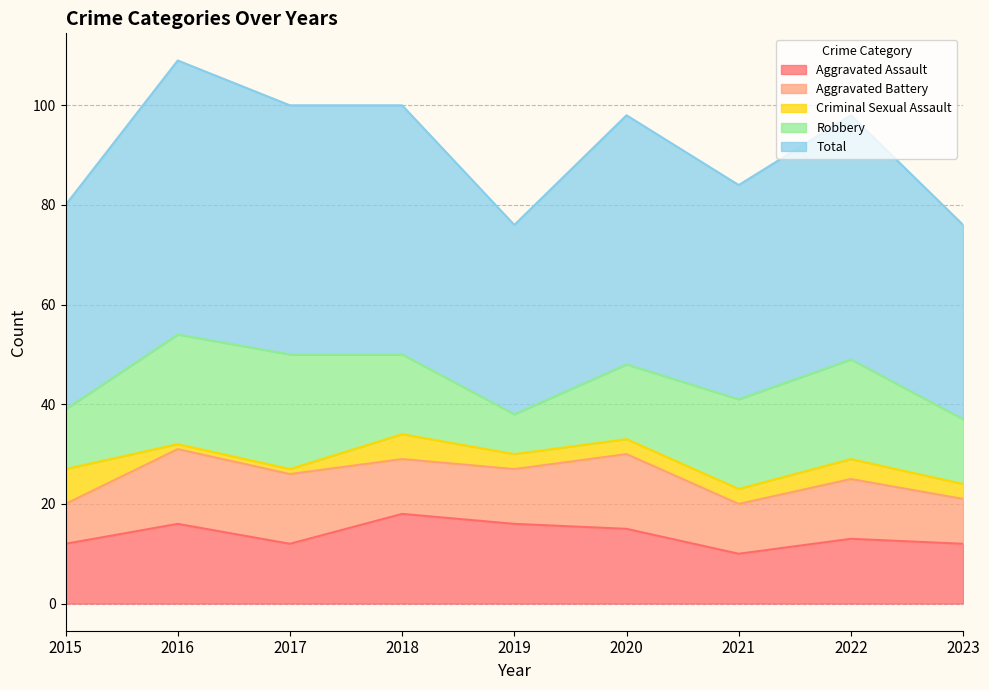

Reading left to right, extract all data points from this chart.

Aggravated Assault: 2015=12	2016=16	2017=12	2018=18	2019=16	2020=15	2021=10	2022=13	2023=12
Aggravated Battery: 2015=8	2016=15	2017=14	2018=11	2019=11	2020=15	2021=10	2022=12	2023=9
Criminal Sexual Assault: 2015=7	2016=1	2017=1	2018=5	2019=3	2020=3	2021=3	2022=4	2023=3
Robbery: 2015=12	2016=22	2017=23	2018=16	2019=8	2020=15	2021=18	2022=20	2023=13
Total: 2015=41	2016=55	2017=50	2018=50	2019=38	2020=50	2021=43	2022=49	2023=39